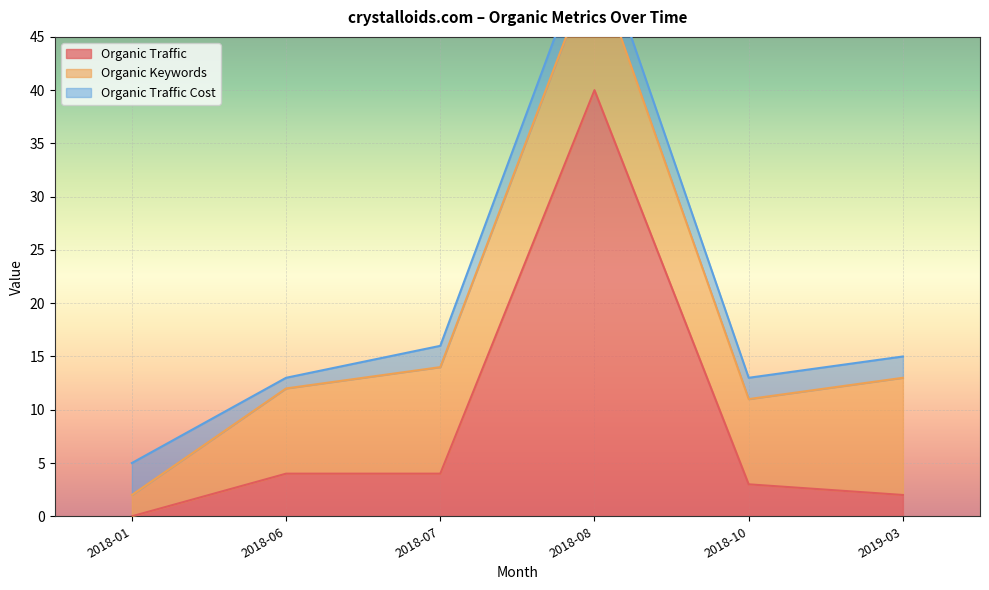

Is it true that Organic Traffic equals 4 at 2018-06?

True